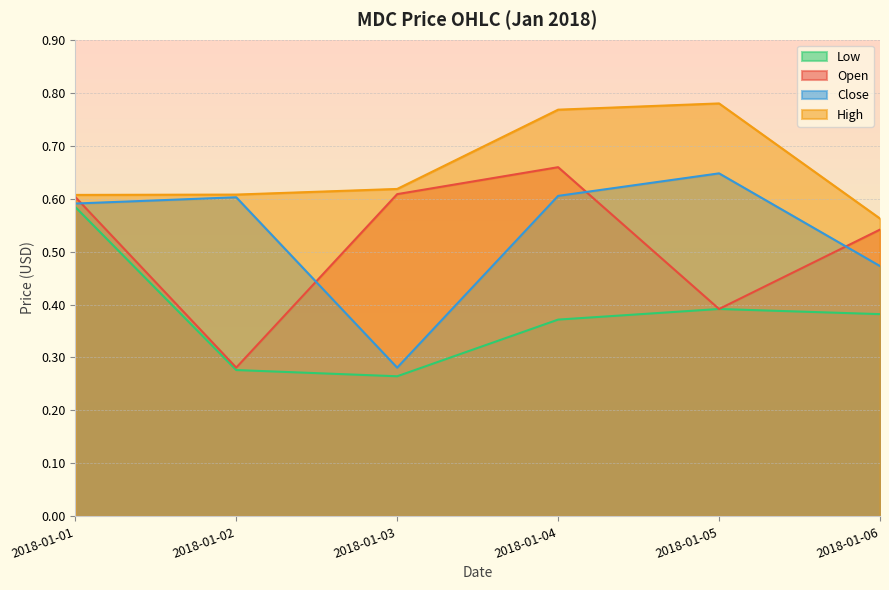

What is the approximate value of High at 2018-01-03?

0.6